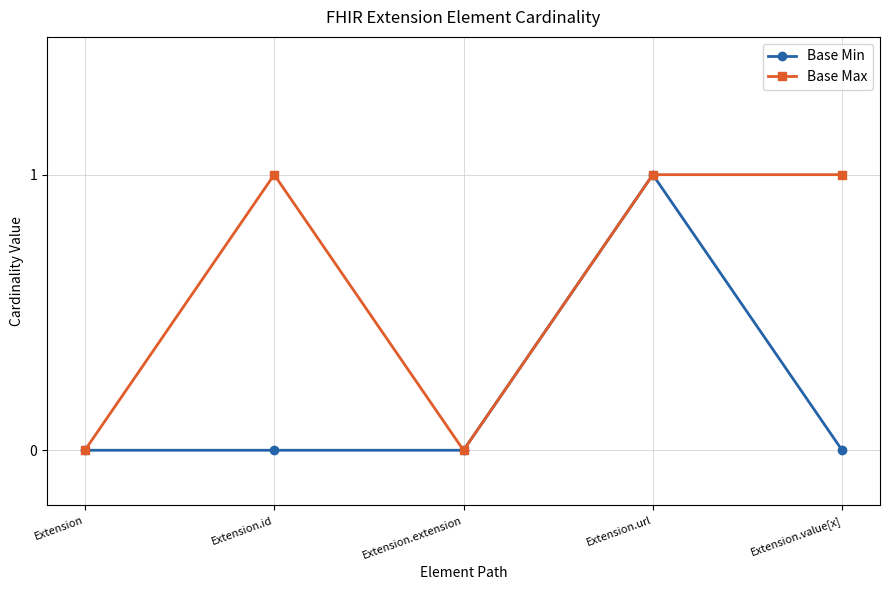

At which label does Base Min reach its peak?

Extension.url